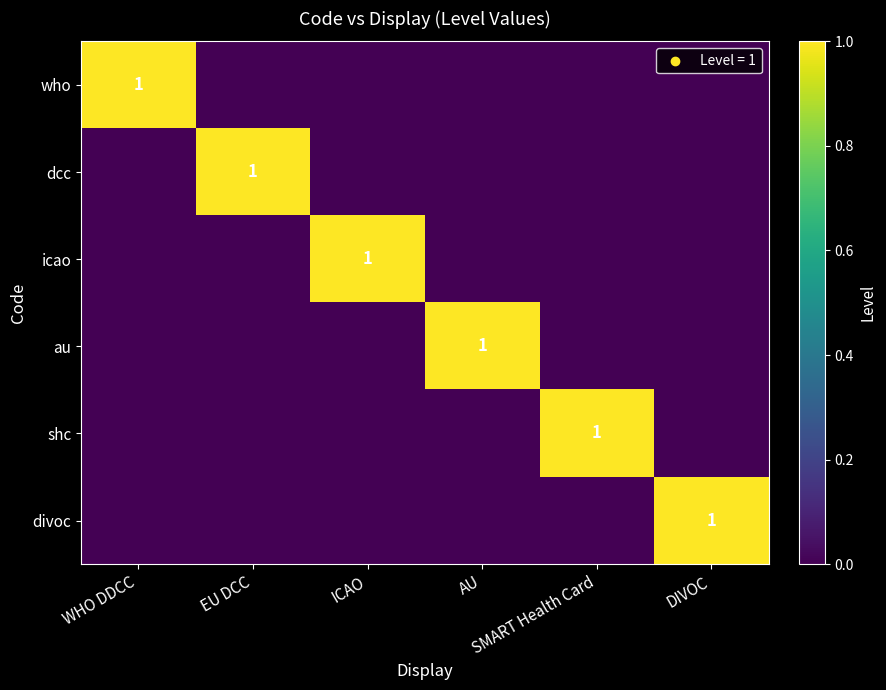

Where is divoc nearest to the value 0?

WHO DDCC